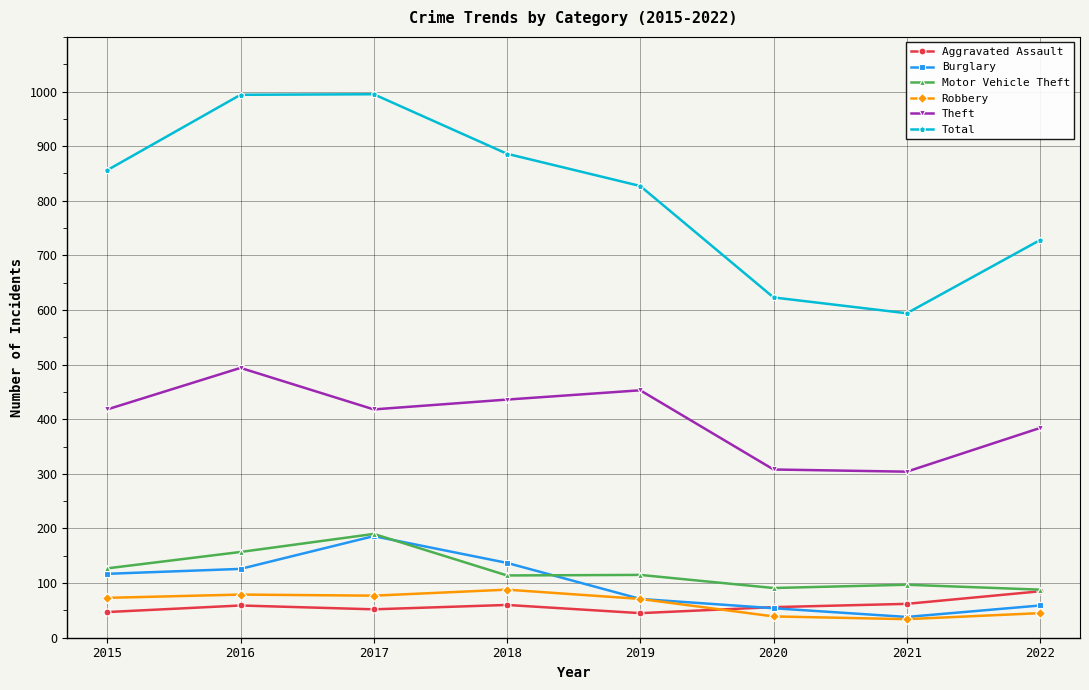

Read the Aggravated Assault value at 2021, to the nearest 5.

60